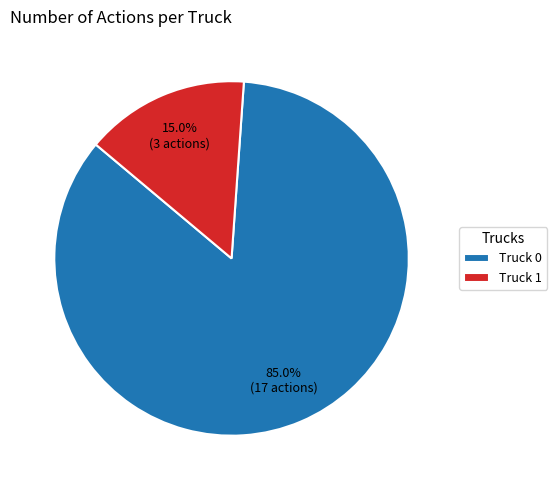

How many slices are in this pie chart?

2